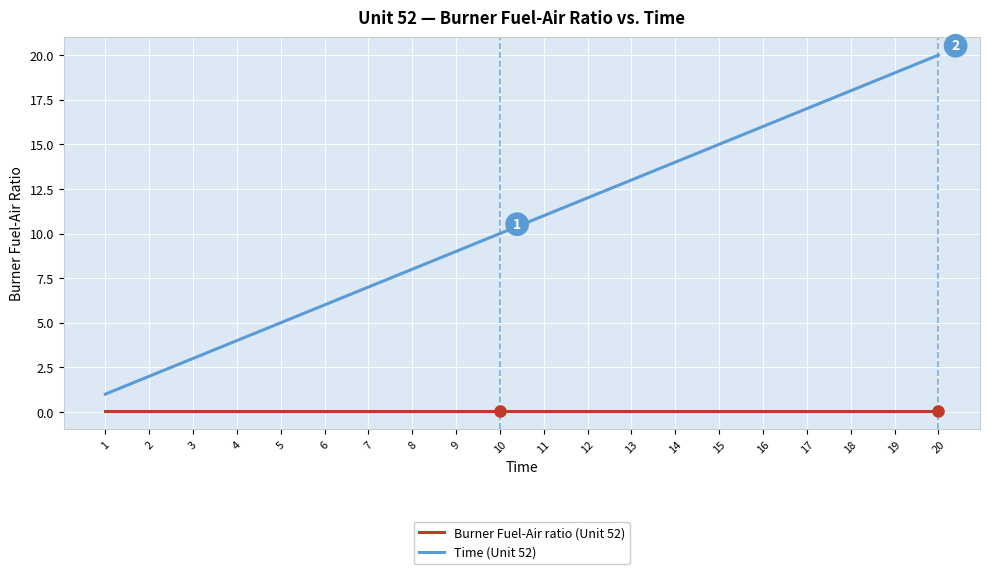

Which series has the widest spread of values?

Time (Unit 52)